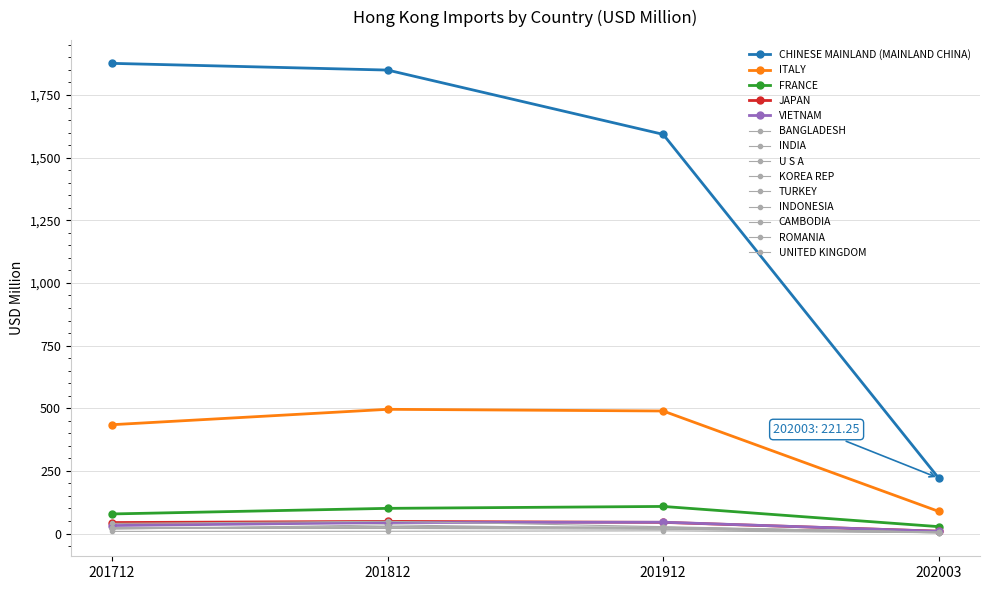

Reading left to right, list all the values displayed in this chart.

201712: CHINESE MAINLAND (MAINLAND CHINA)=1876.4	ITALY=434.4	FRANCE=78.2	JAPAN=43.9	VIETNAM=31.9	BANGLADESH=21.5	INDIA=23.5	U S A=20.9	KOREA REP=40.6	TURKEY=23.7	INDONESIA=20.2	CAMBODIA=8.6	ROMANIA=20.1	UNITED KINGDOM=17.4
201812: CHINESE MAINLAND (MAINLAND CHINA)=1849.6	ITALY=495.8	FRANCE=100.6	JAPAN=48.5	VIETNAM=44.0	BANGLADESH=21.8	INDIA=21.7	U S A=28.1	KOREA REP=49.0	TURKEY=27.1	INDONESIA=20.5	CAMBODIA=9.1	ROMANIA=21.6	UNITED KINGDOM=34.7
201912: CHINESE MAINLAND (MAINLAND CHINA)=1593.1	ITALY=489.1	FRANCE=108.2	JAPAN=44.7	VIETNAM=45.2	BANGLADESH=24.8	INDIA=24.1	U S A=25.6	KOREA REP=27.5	TURKEY=24.0	INDONESIA=17.0	CAMBODIA=10.7	ROMANIA=22.1	UNITED KINGDOM=18.6
202003: CHINESE MAINLAND (MAINLAND CHINA)=221.2	ITALY=88.5	FRANCE=27.6	JAPAN=9.5	VIETNAM=9.1	BANGLADESH=5.9	INDIA=5.9	U S A=5.0	KOREA REP=4.7	TURKEY=4.2	INDONESIA=3.4	CAMBODIA=3.3	ROMANIA=3.1	UNITED KINGDOM=3.0